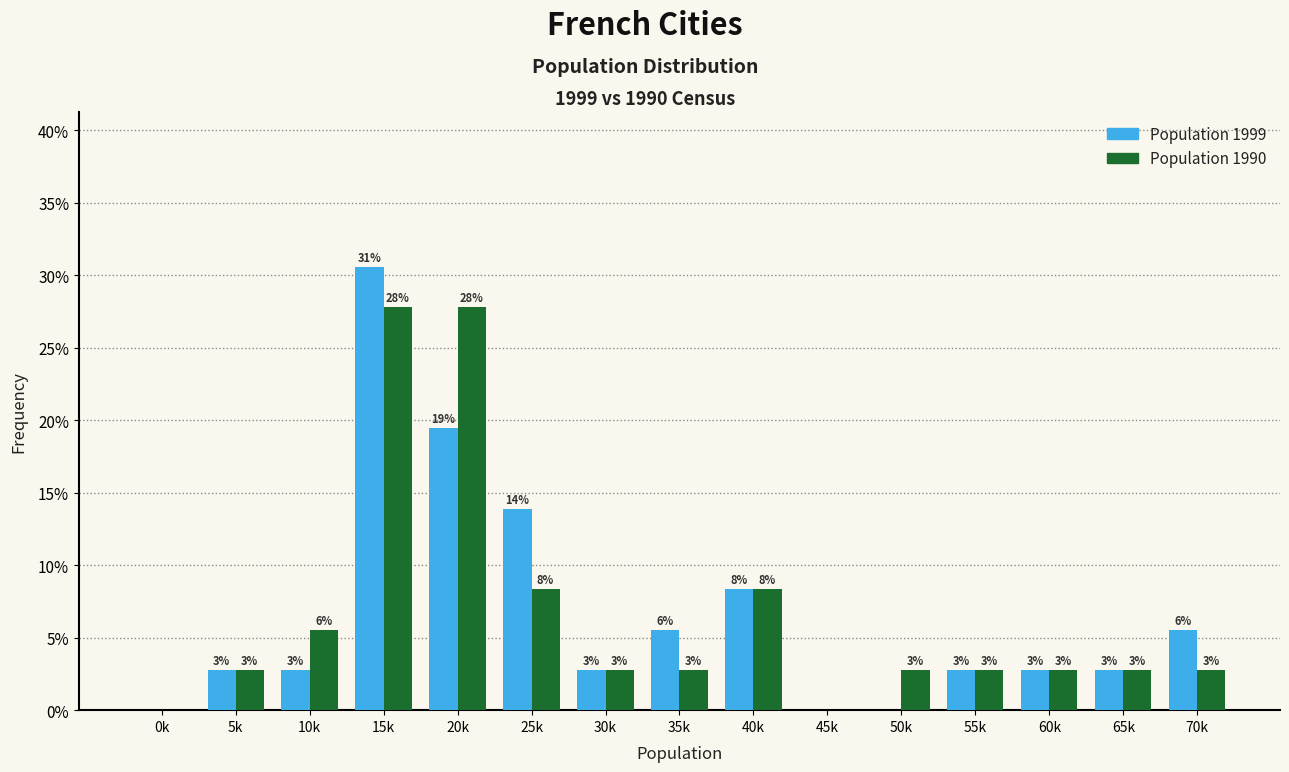

Does the chart contain stacked bars?

No